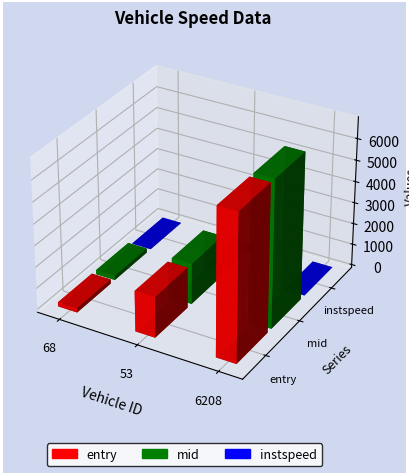

The entry series shows 9313.0 at 6208. True or false?

False